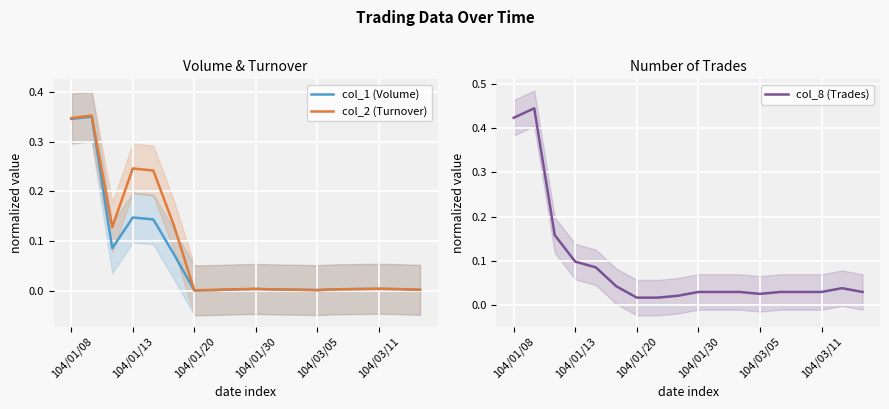

At which label does col_8 (Trades) reach its minimum?

104/01/20